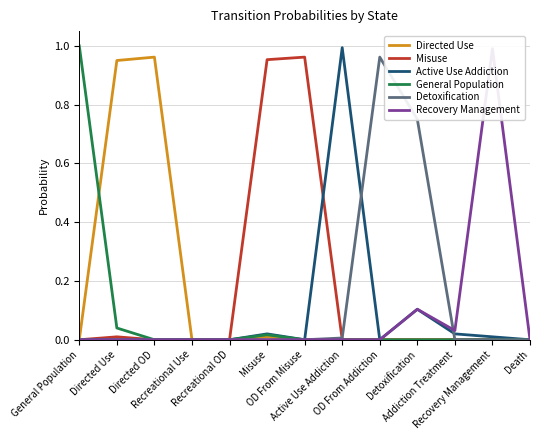

True or false: Detoxification has a value of 0.0 at Misuse.

True